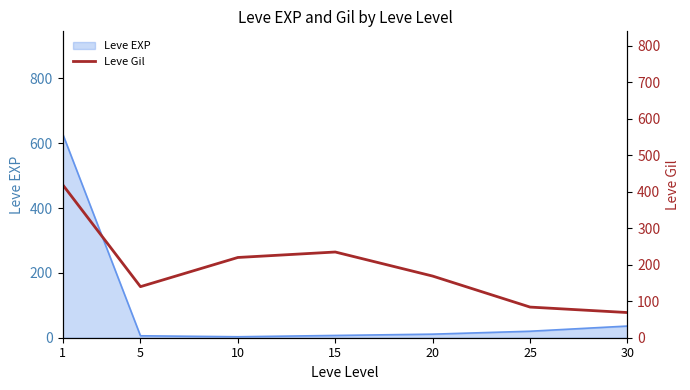

Rank the categories by value from highest to lowest.

1, 15, 10, 20, 5, 25, 30